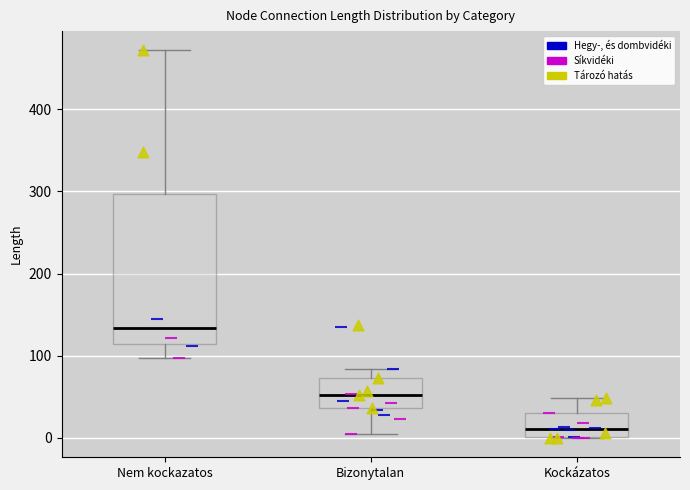

Comparing the boxes themselves (not the whiskers), which one is the tallest?

Nem kockazatos